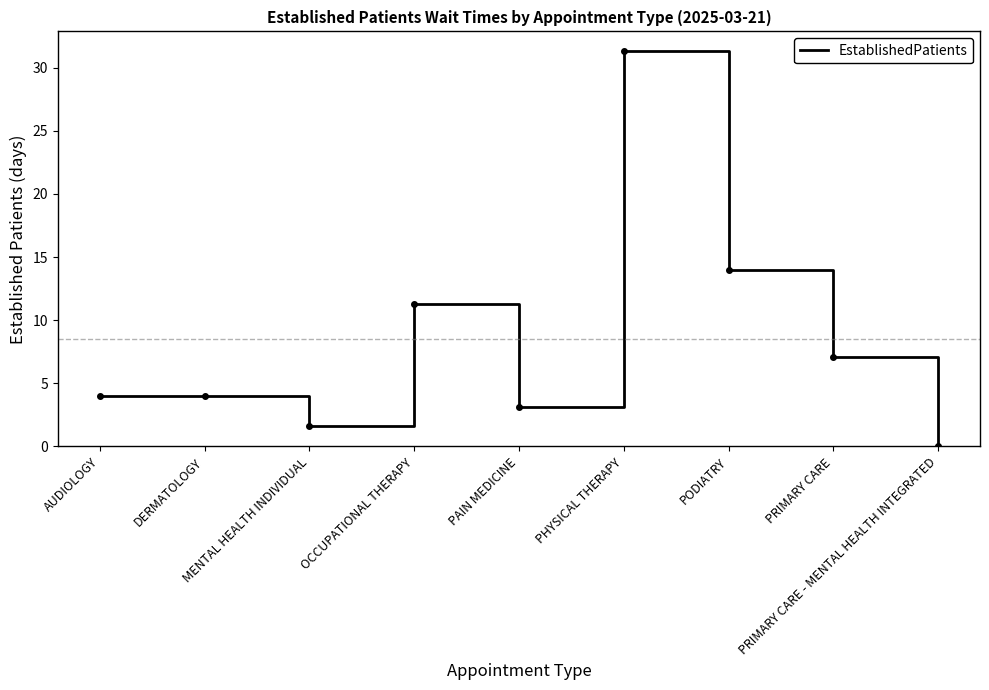

What is the maximum value shown in the chart?

31.3